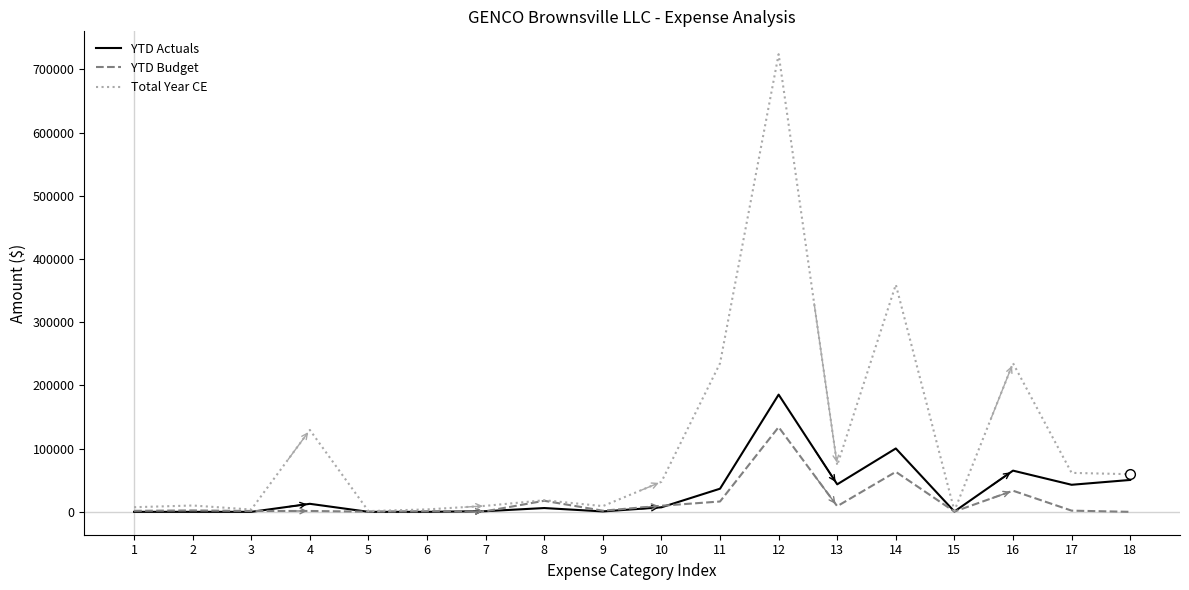

After their last crossing, which series has the higher values: YTD Budget or YTD Actuals?

YTD Actuals